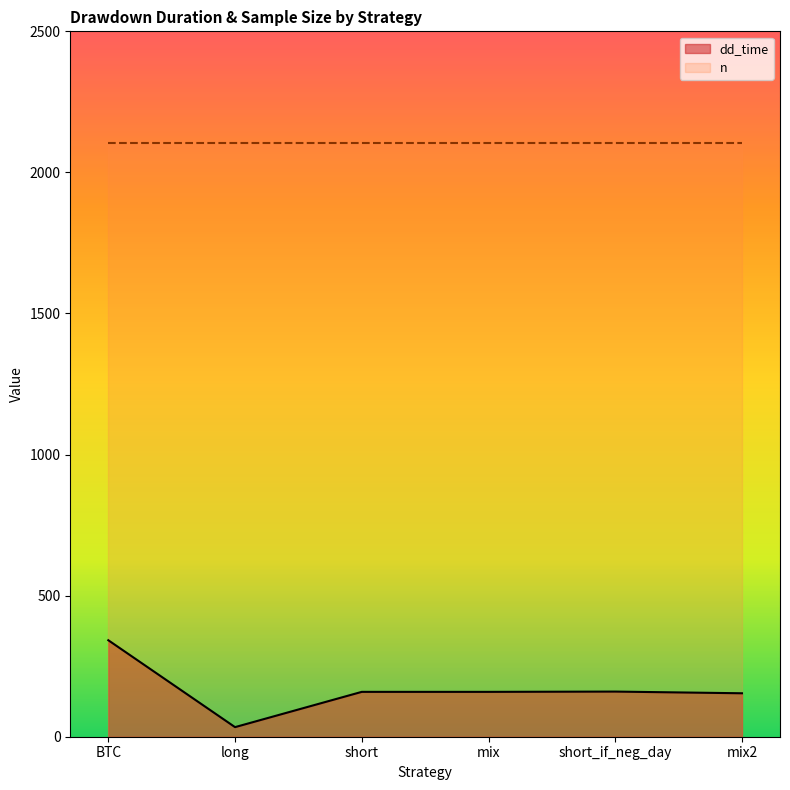

What position from the right is BTC?

6